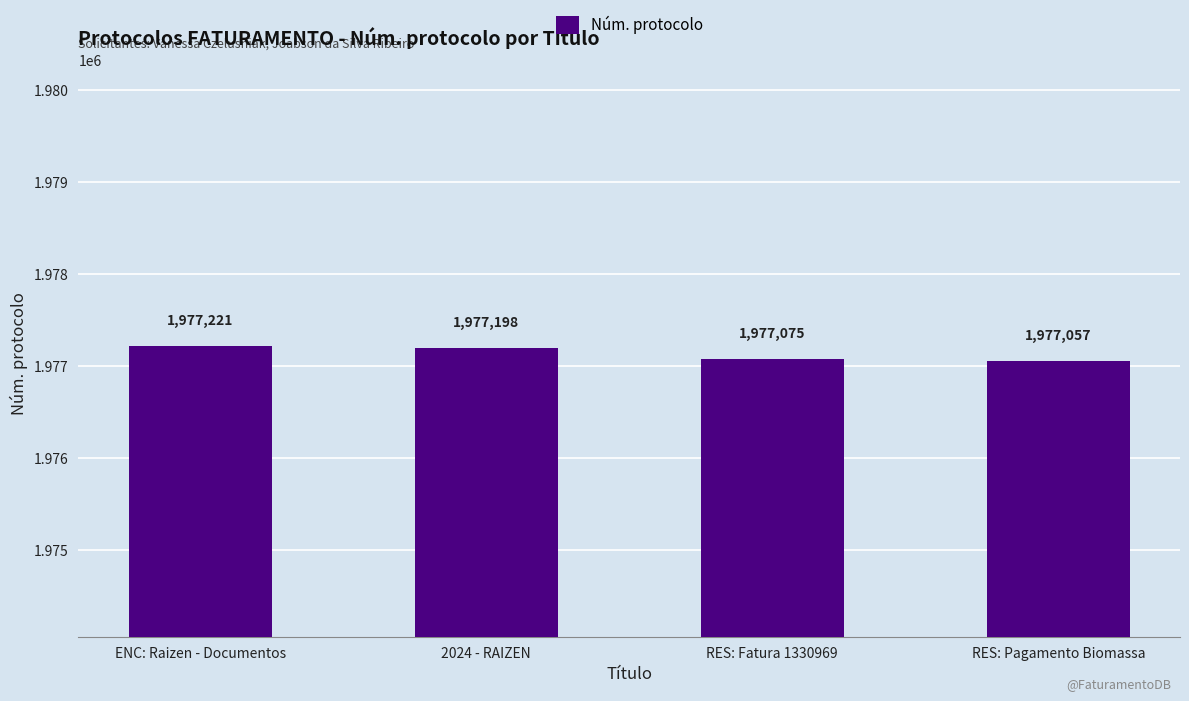

Where does the data first go above 1977198?

ENC: Raizen - Documentos